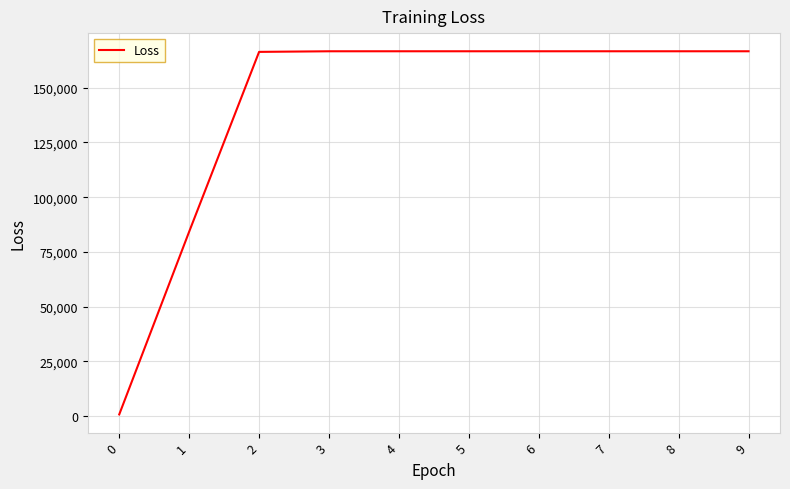

Count the number of values greater than 166574.

6